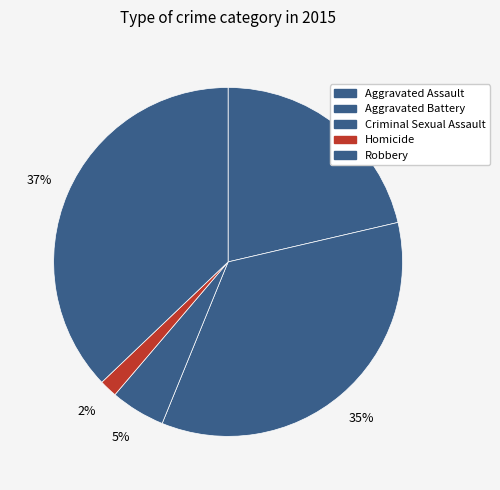

What percentage is NOT represented by Robbery?

62.9%